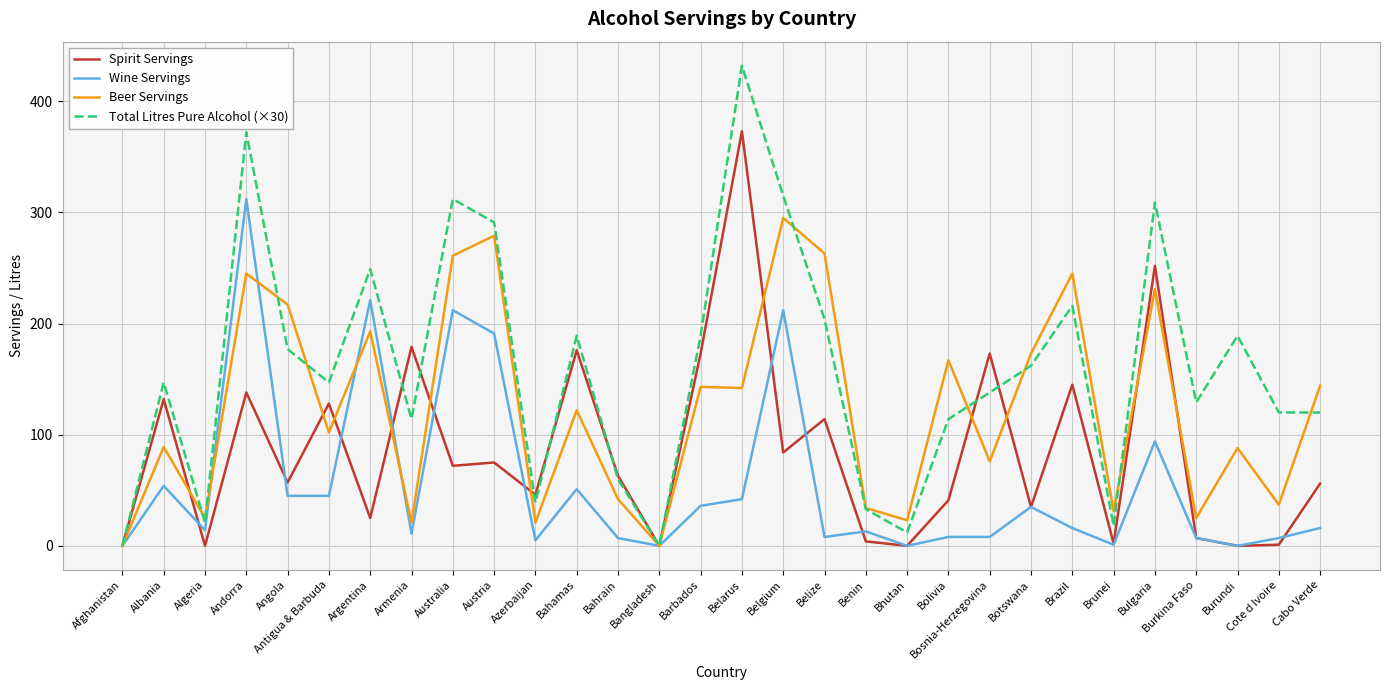

What position from the right is Belgium?

14